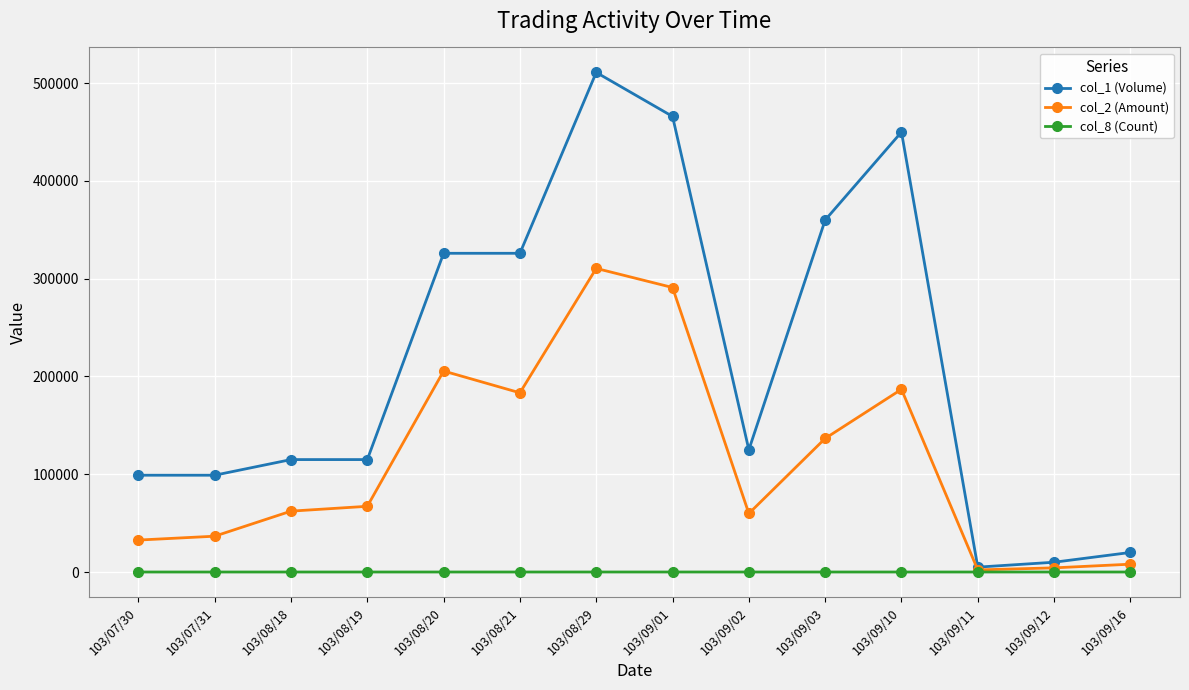

Which category has the highest value across all series?

103/08/29